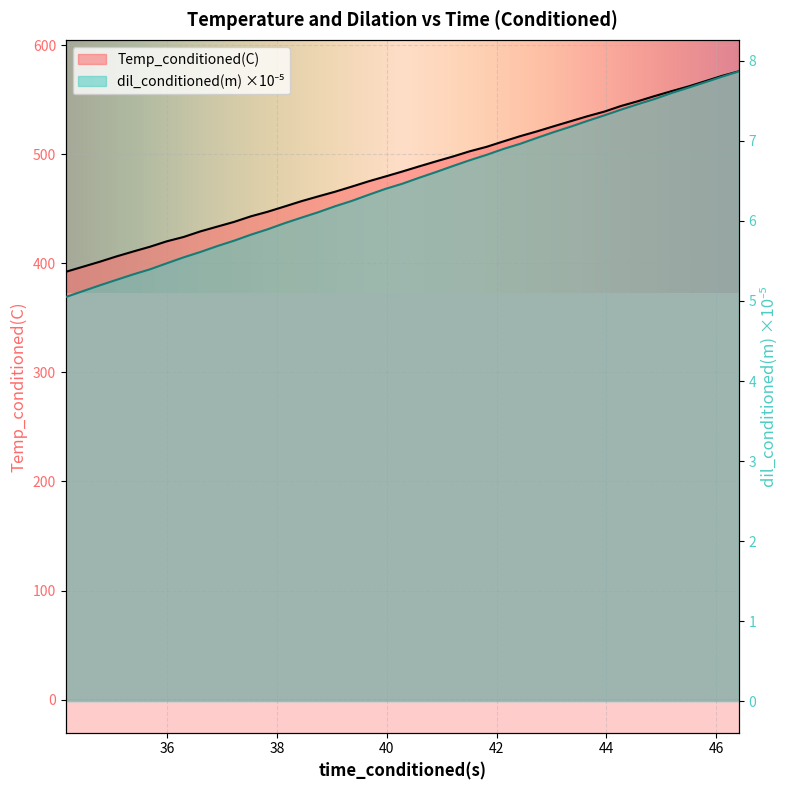

Which series has the widest spread of values?

Temp_conditioned(C)